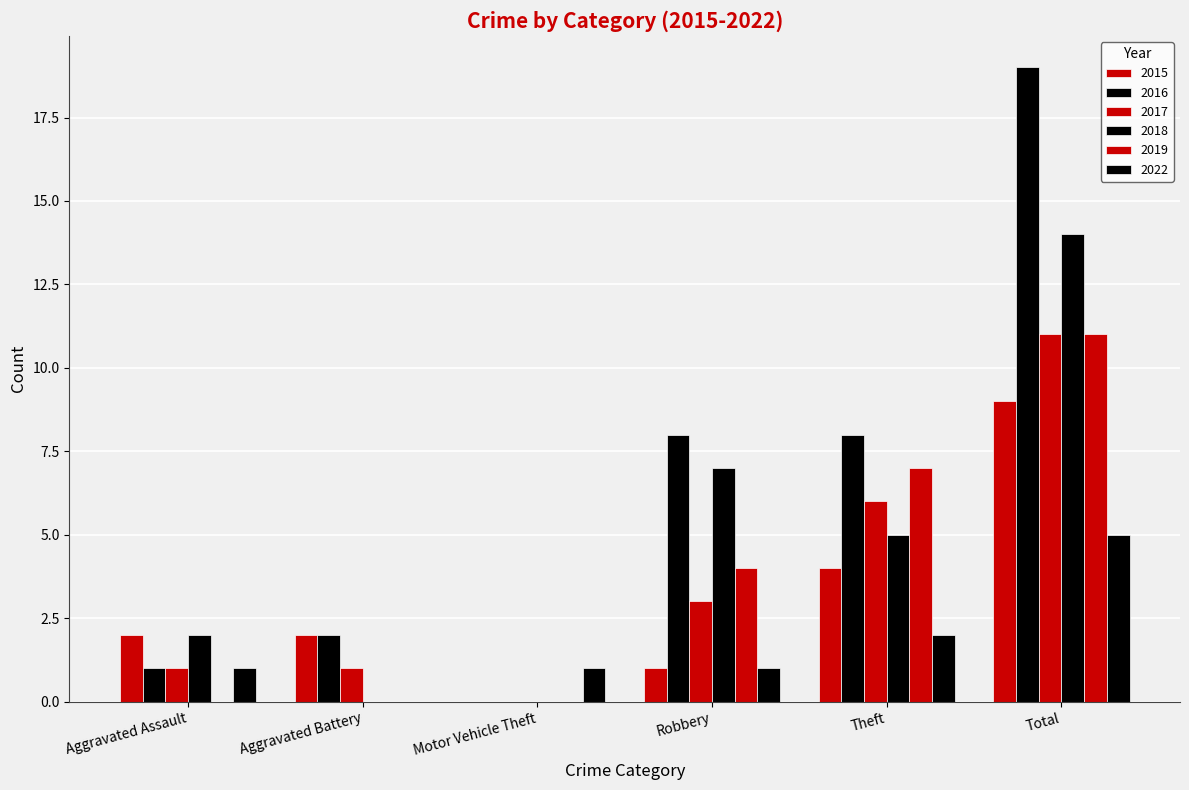

What is the spread (max minus min) of values at Robbery?

7